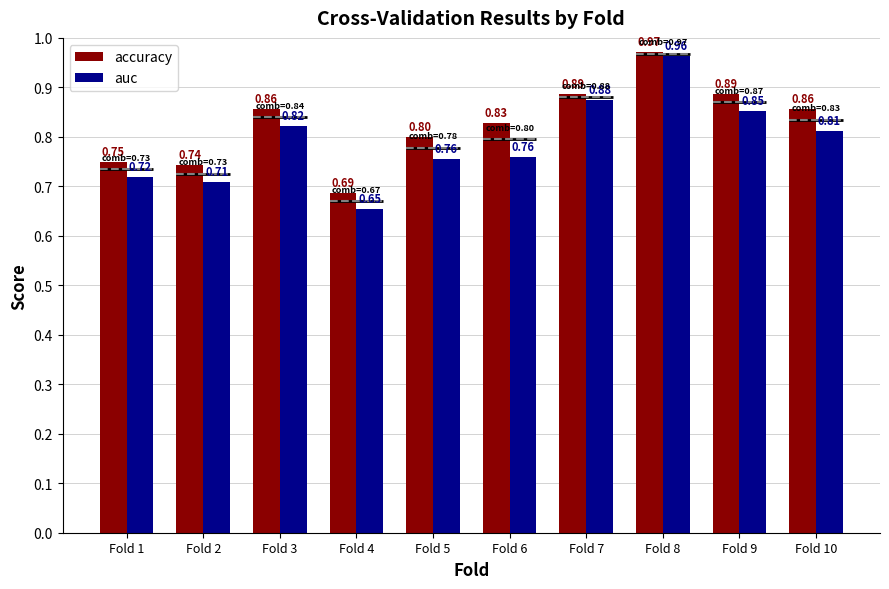

Reading right to left, list all the values displayed in this chart.

accuracy: Fold 10=0.9	Fold 9=0.9	Fold 8=1.0	Fold 7=0.9	Fold 6=0.8	Fold 5=0.8	Fold 4=0.7	Fold 3=0.9	Fold 2=0.7	Fold 1=0.8
auc: Fold 10=0.8	Fold 9=0.9	Fold 8=1.0	Fold 7=0.9	Fold 6=0.8	Fold 5=0.8	Fold 4=0.7	Fold 3=0.8	Fold 2=0.7	Fold 1=0.7